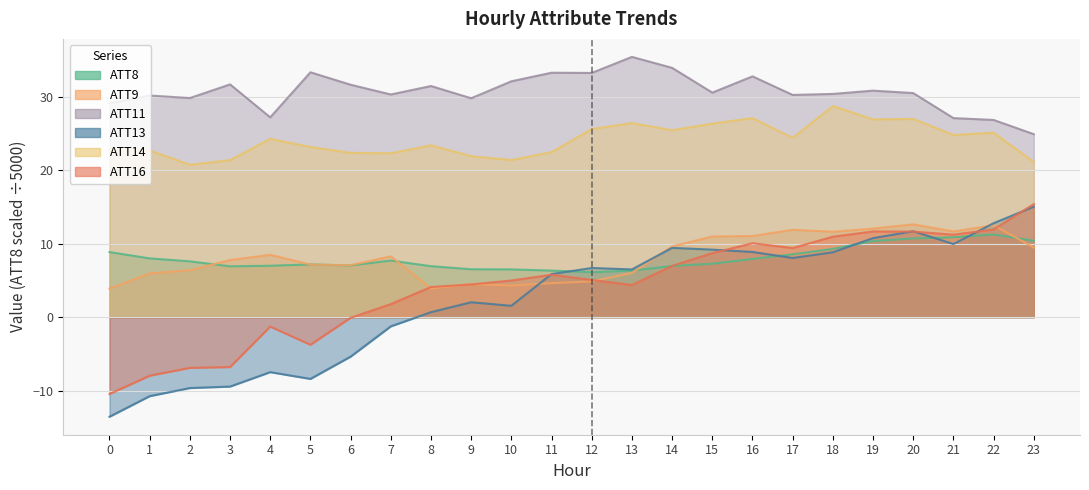

What is the value of the ATT14 point at the 7th from the left?

22.4